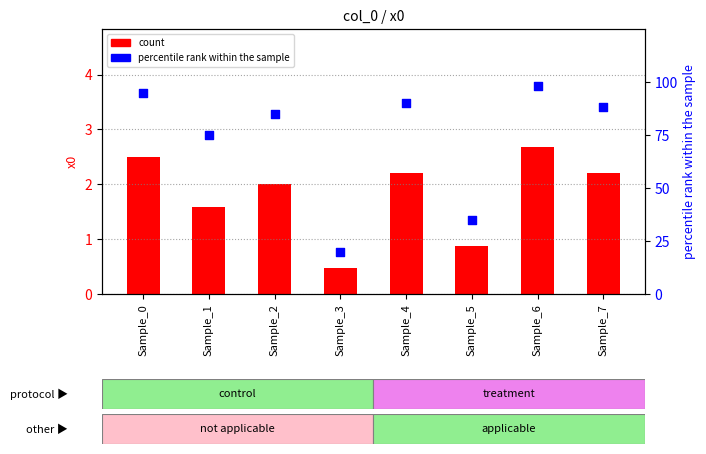

Which series has the largest Y range (max minus min)?

percentile rank within the sample